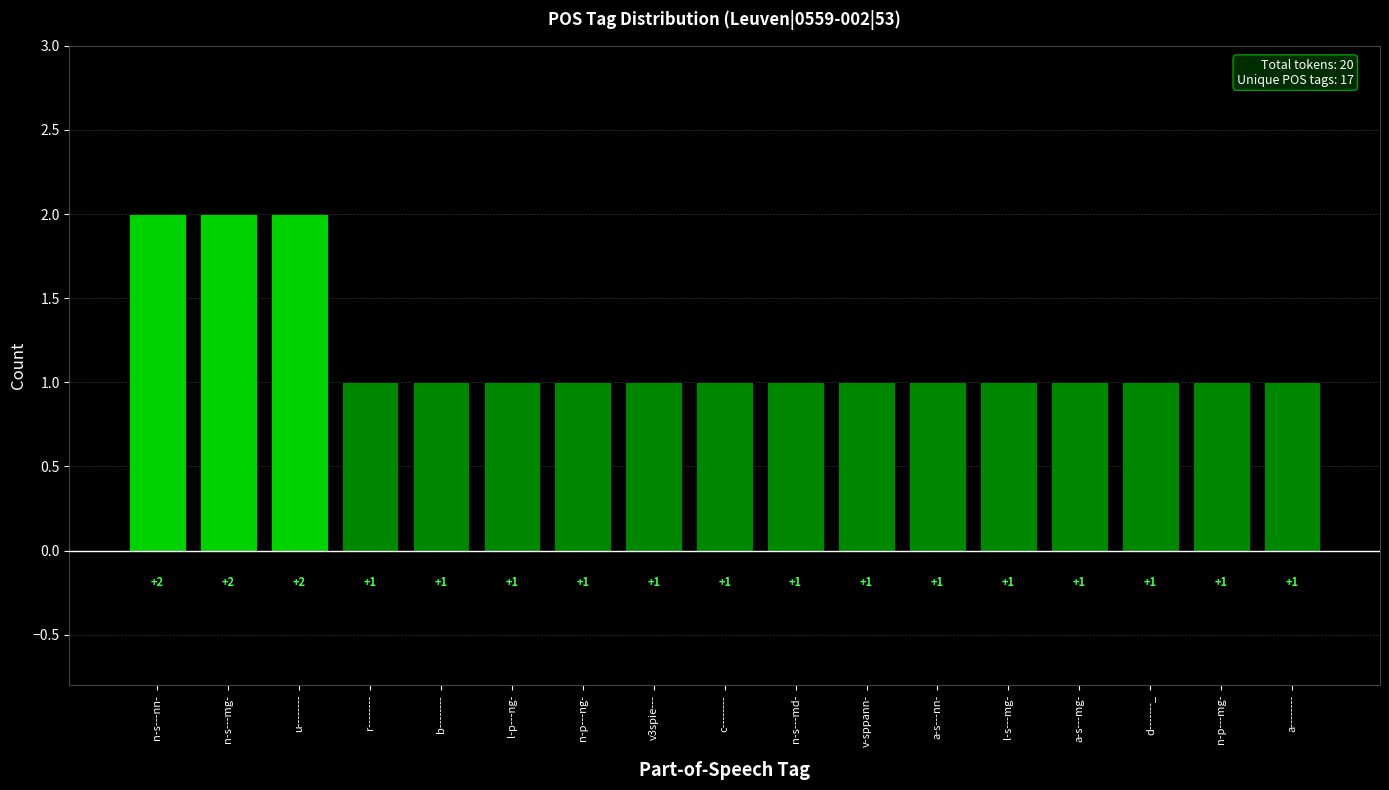

Approximately how many times larger is the value at n-s---mg- compared to d-------_?

2.0